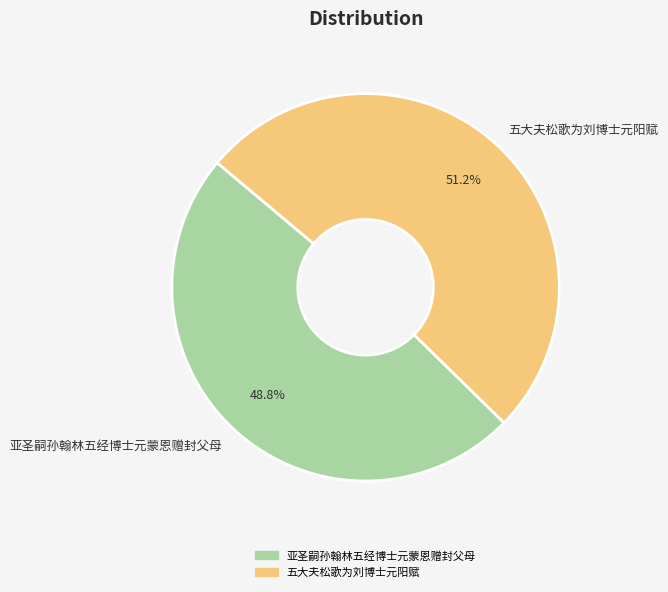

Count the number of slices in the pie.

2